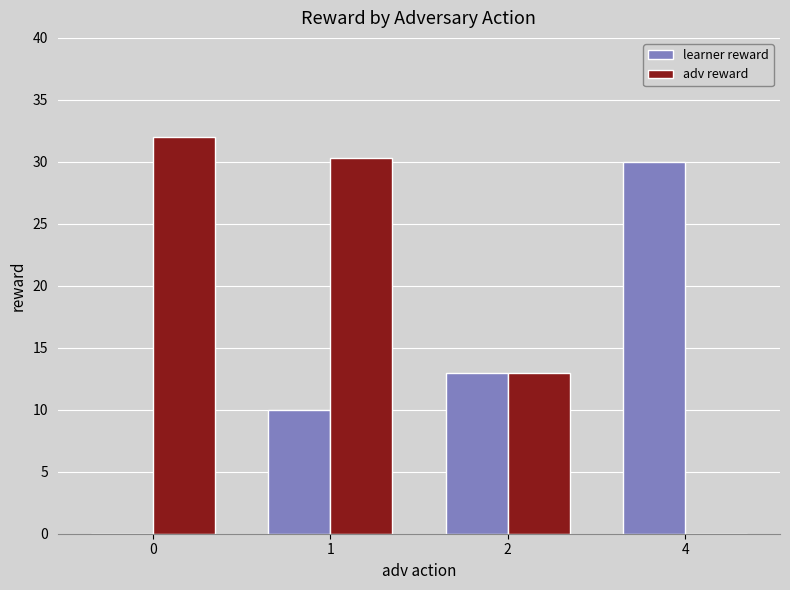

Is the value of adv reward at 0 greater than the value of learner reward at 0?

Yes